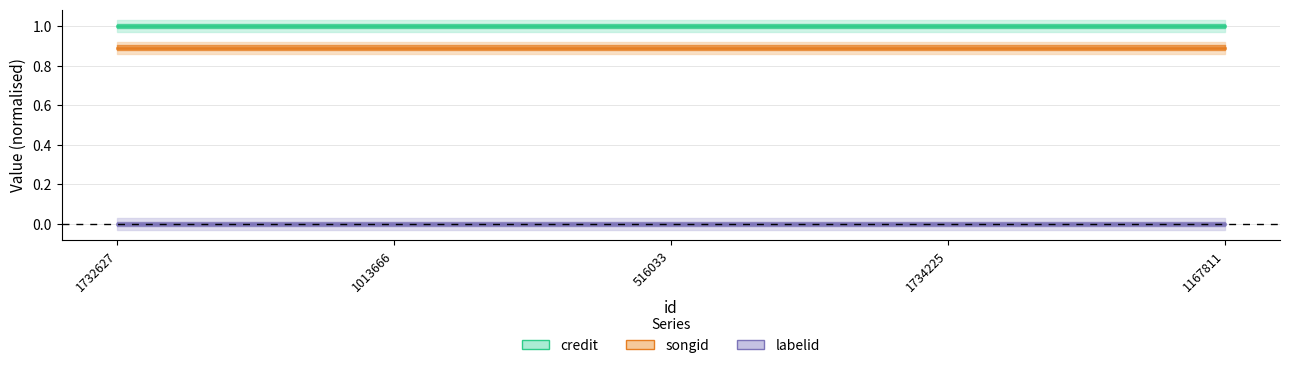

Does the chart display data point markers on the line(s)?

No